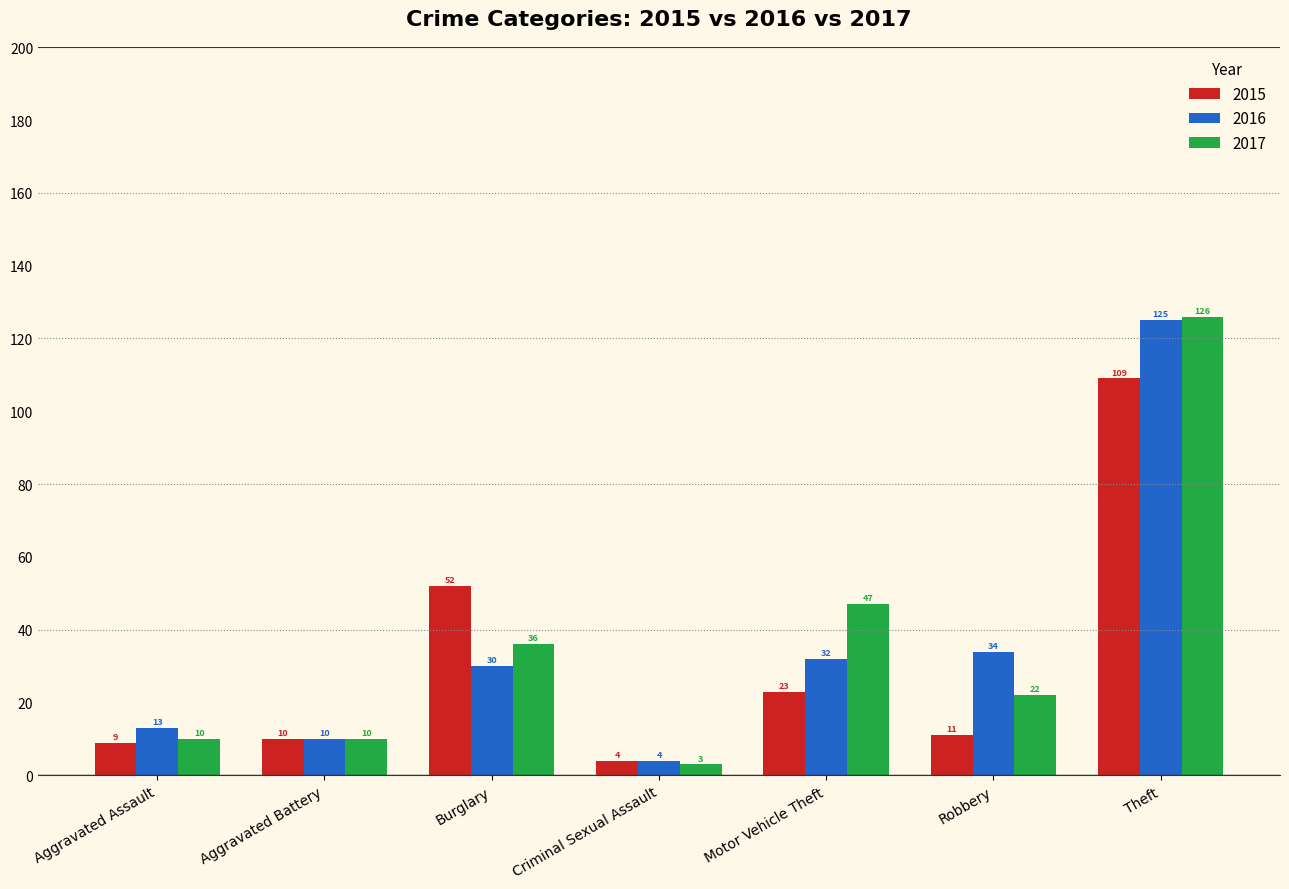

What position from the right is Motor Vehicle Theft?

3